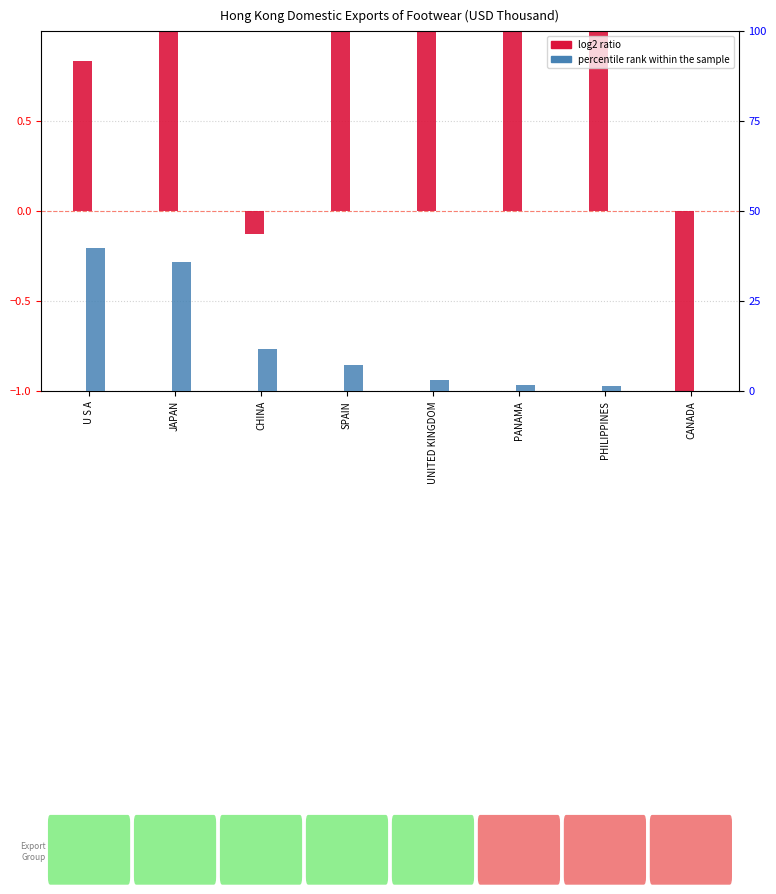

How many values in the log2 ratio series are below 5?

4